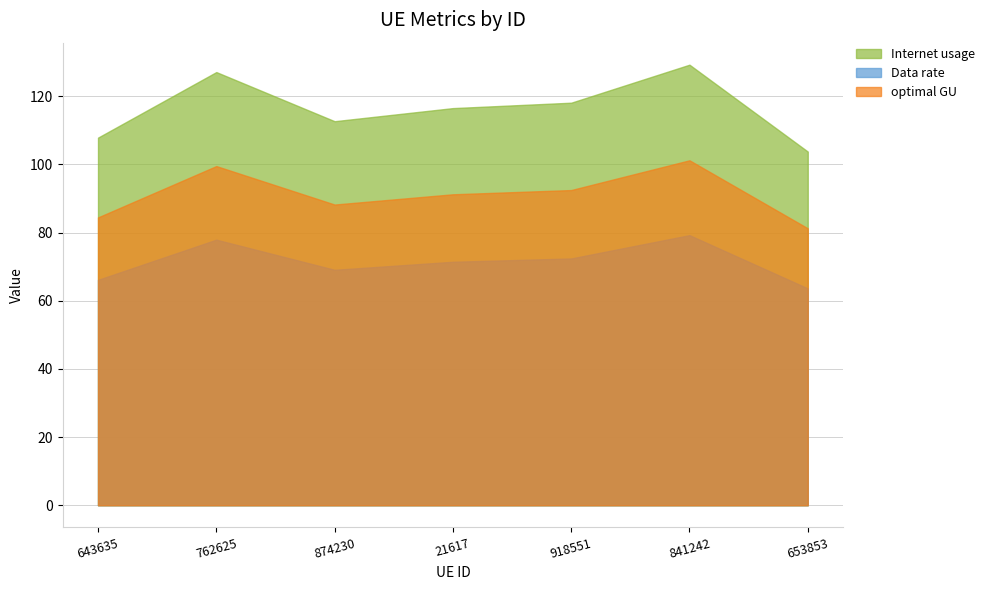

At which category does optimal GU reach its first local peak?

762625